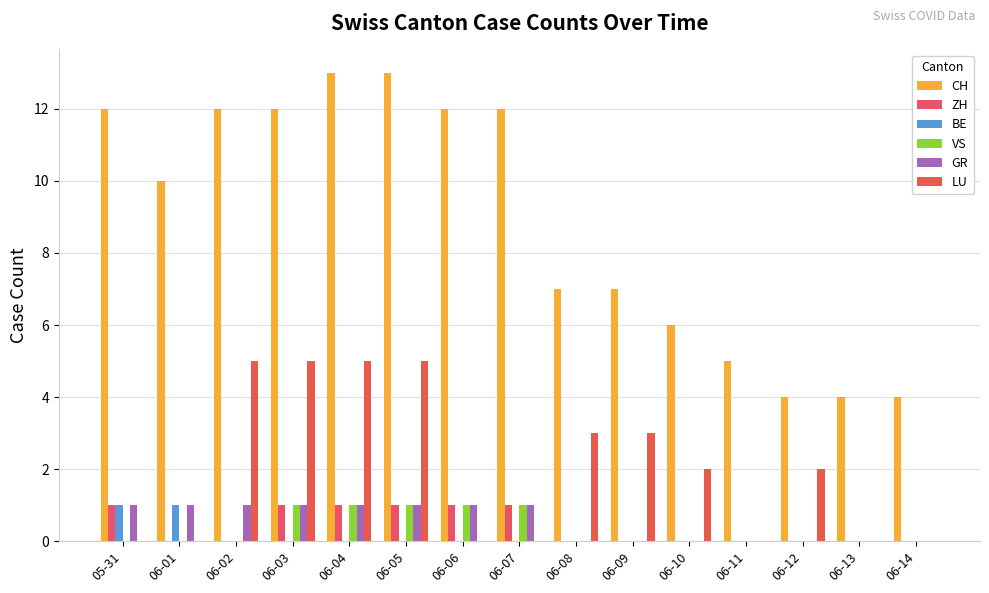

How many CH values are between 5 and 12?

10